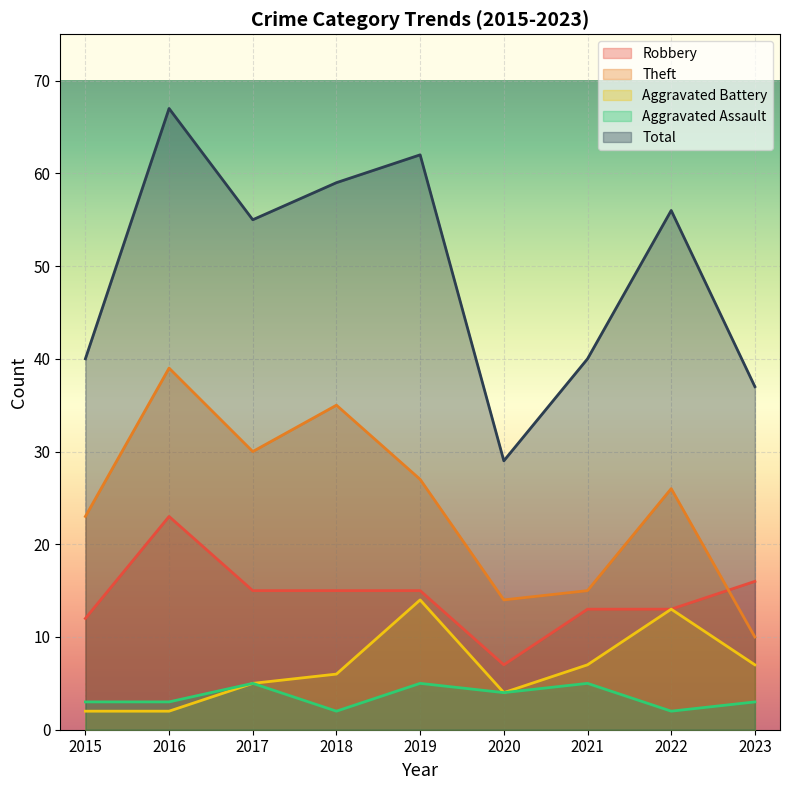

Which series changed the most between 2017 and 2019?

Aggravated Battery